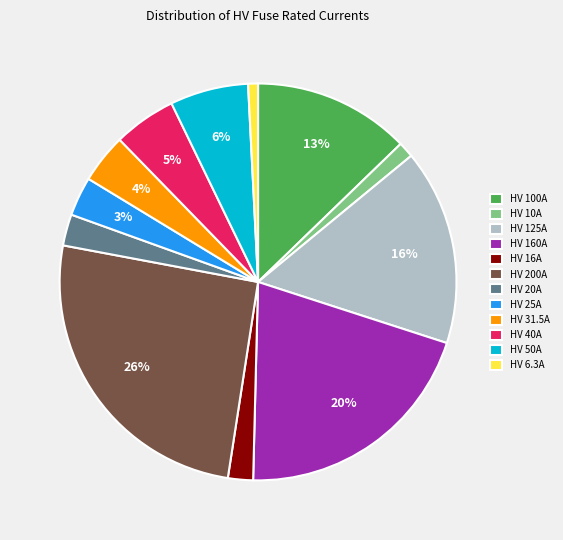

Which has a higher value, HV 16A or HV 50A?

HV 50A